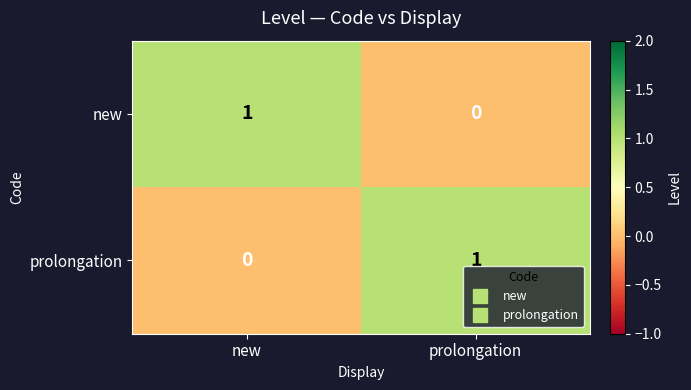

What is the total value across all series at prolongation?

1